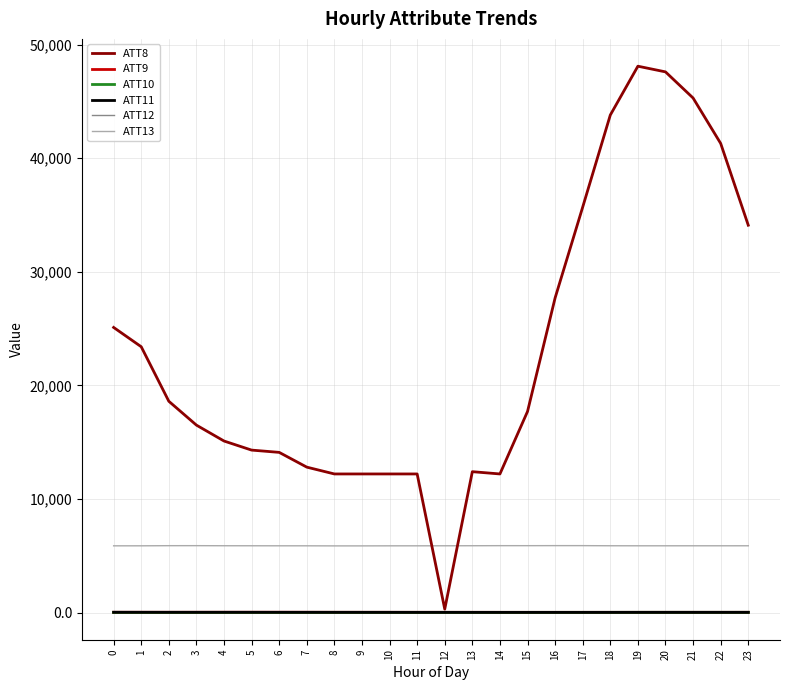

Which series has the largest total across all categories?

ATT8